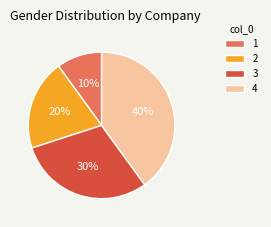

Which slice is the largest?

4